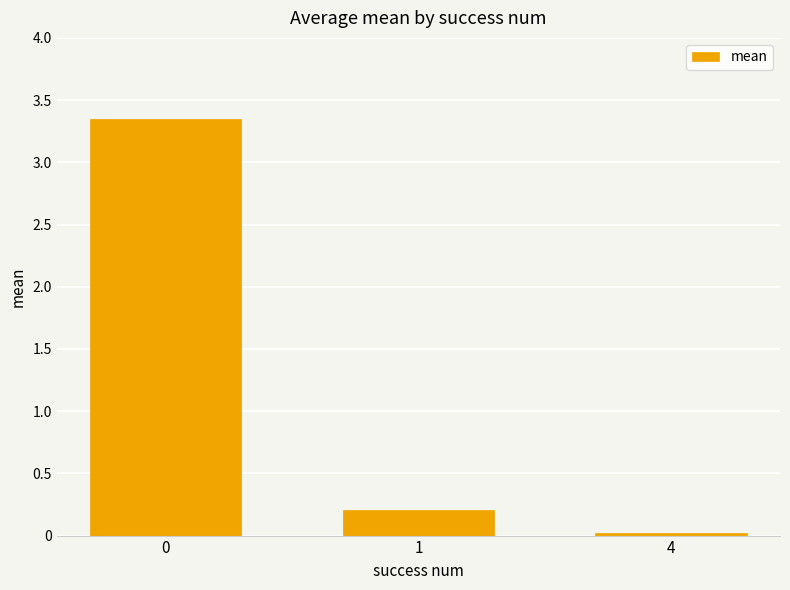

What is the change in value from 0 to 1?

-3.1